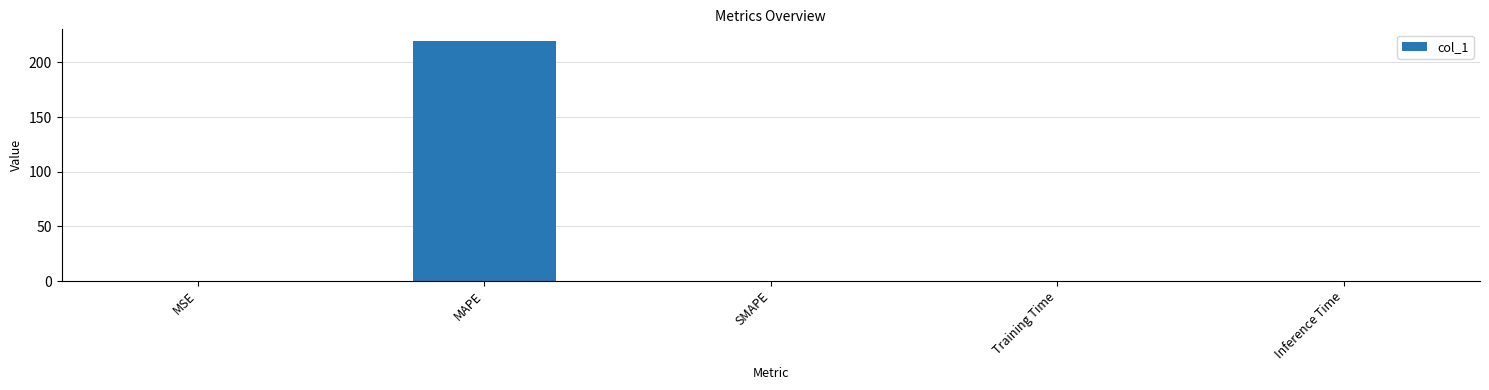

What is the greatest value displayed?

219.2